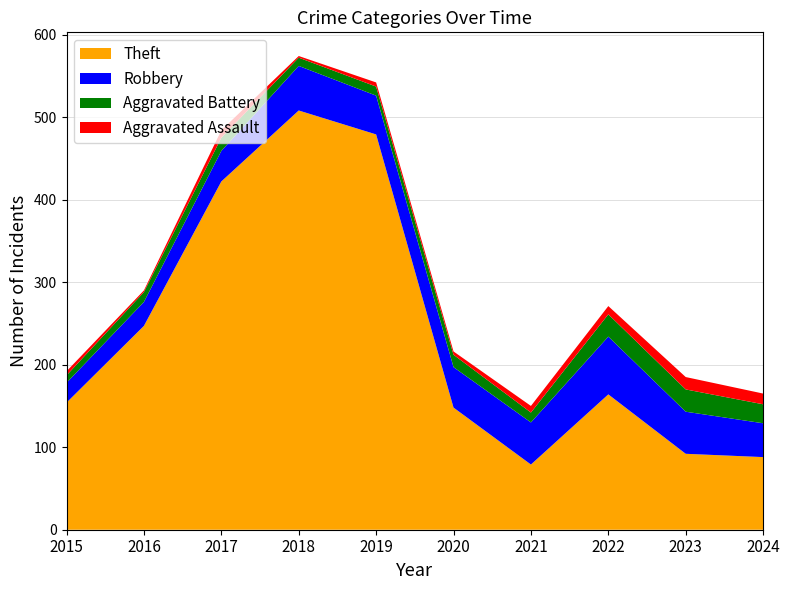

Reading left to right, extract all data points from this chart.

Theft: 2015=154	2016=247	2017=422	2018=508	2019=479	2020=148	2021=79	2022=164	2023=92	2024=88
Robbery: 2015=24	2016=29	2017=37	2018=54	2019=47	2020=49	2021=51	2022=70	2023=51	2024=41
Aggravated Battery: 2015=9	2016=12	2017=16	2018=10	2019=11	2020=15	2021=12	2022=27	2023=27	2024=23
Aggravated Assault: 2015=5	2016=2	2017=9	2018=2	2019=5	2020=4	2021=8	2022=10	2023=15	2024=13